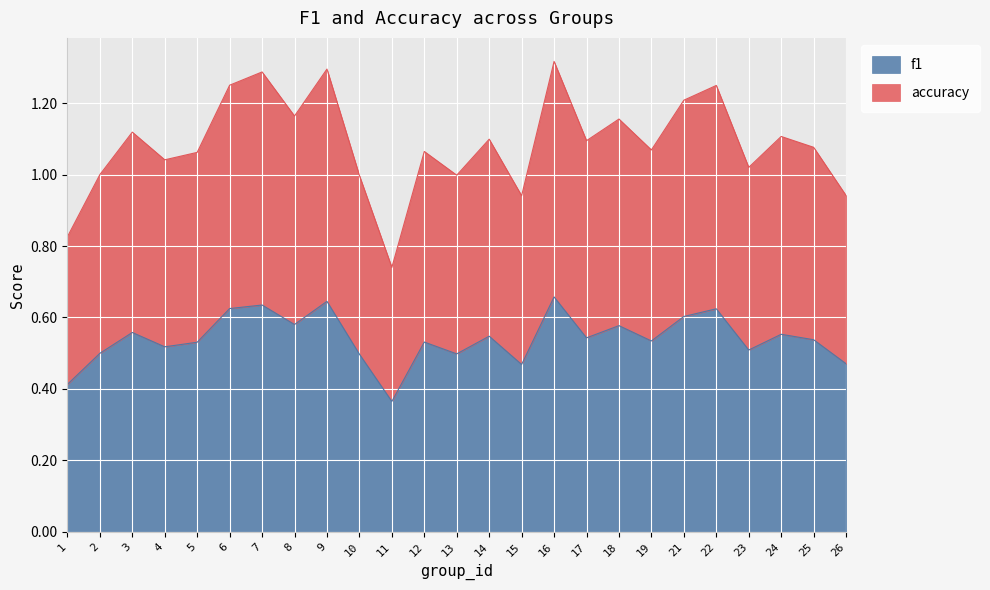

The value of accuracy at 12 is 1.1. True or false?

True